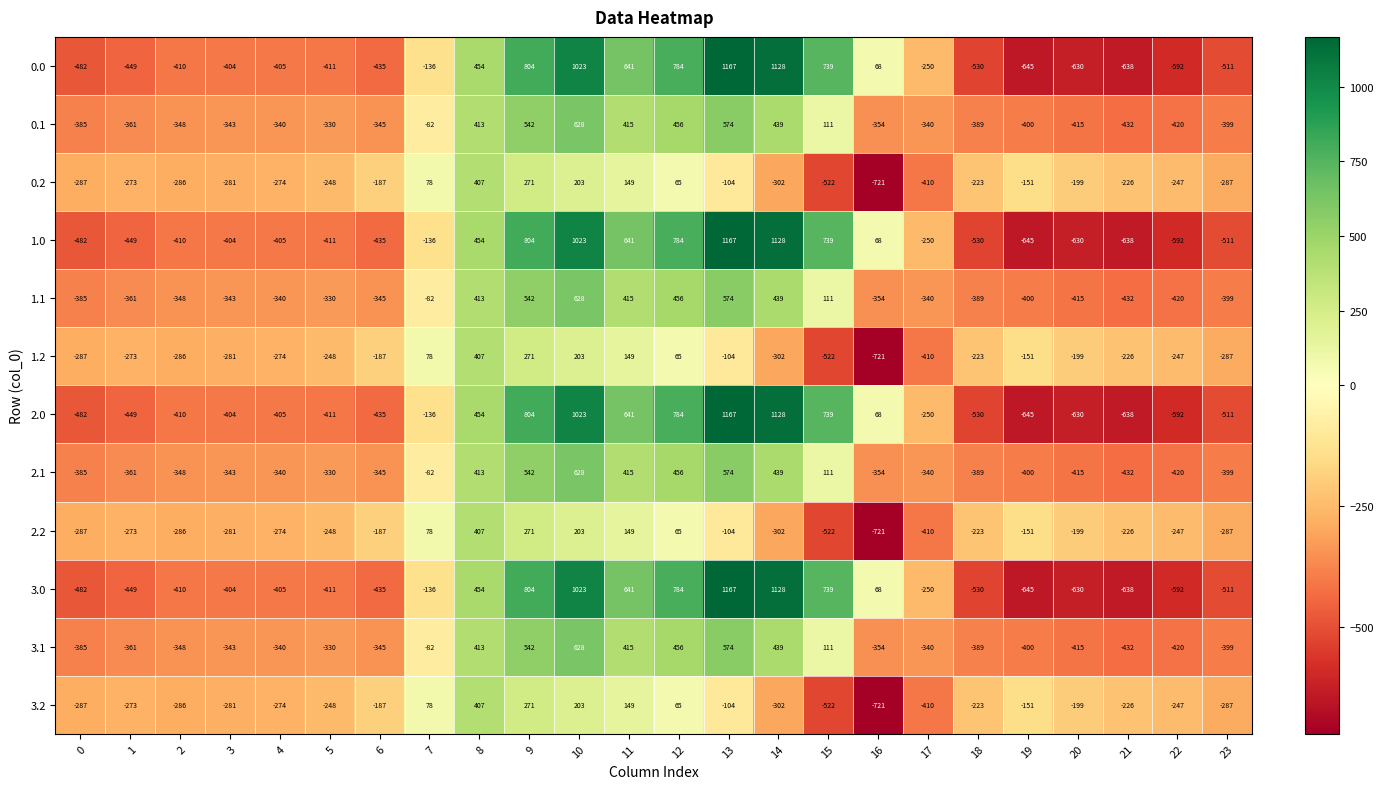

At which category is the sum across all series the highest?

10